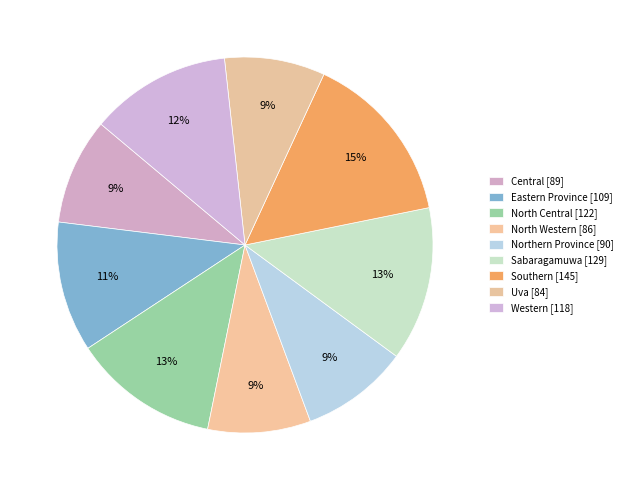

To the nearest percent, what is the combined percentage of North Central and North Western?

21%